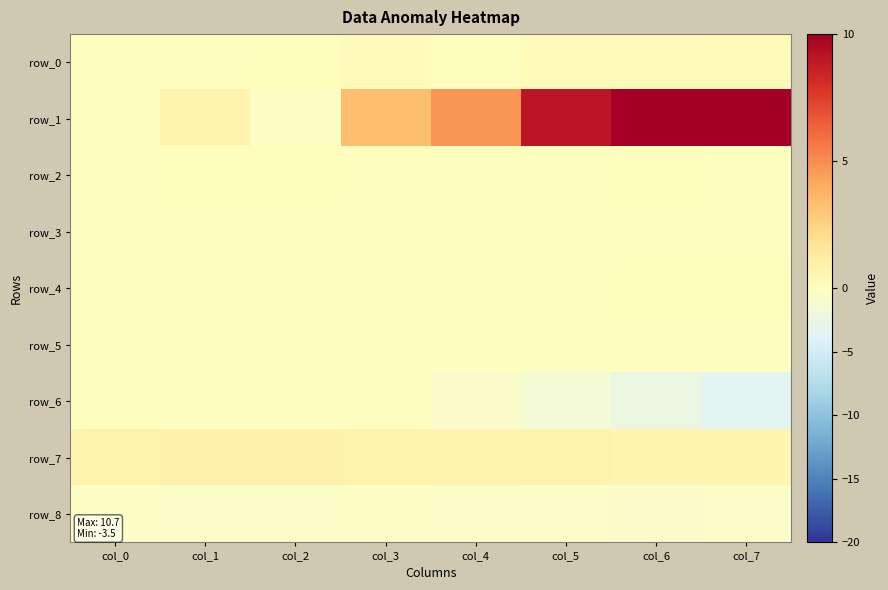

True or false: row_1 has a value of 17.1 at col_6.

False